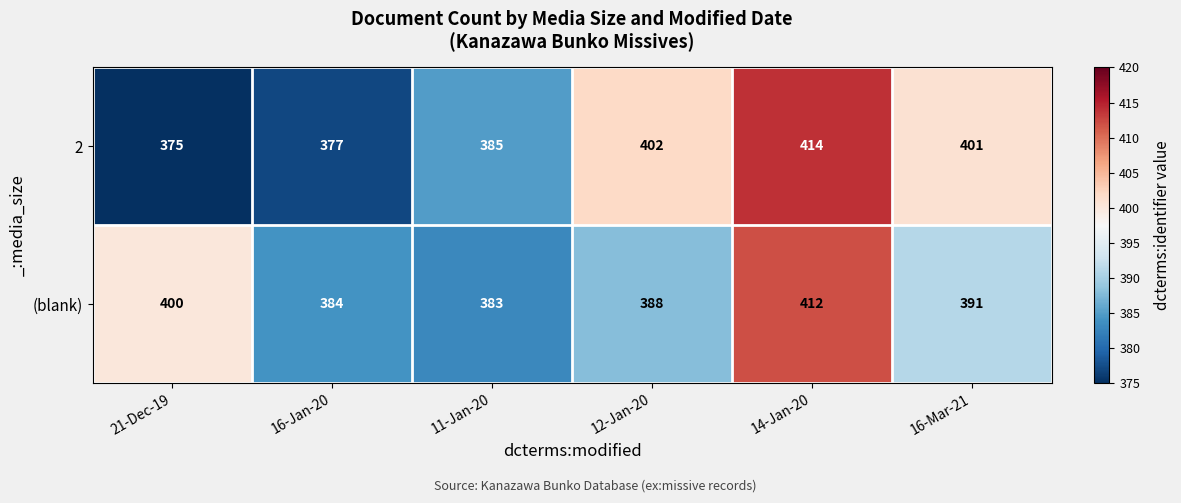

At which label does (blank) reach its peak?

14-Jan-20